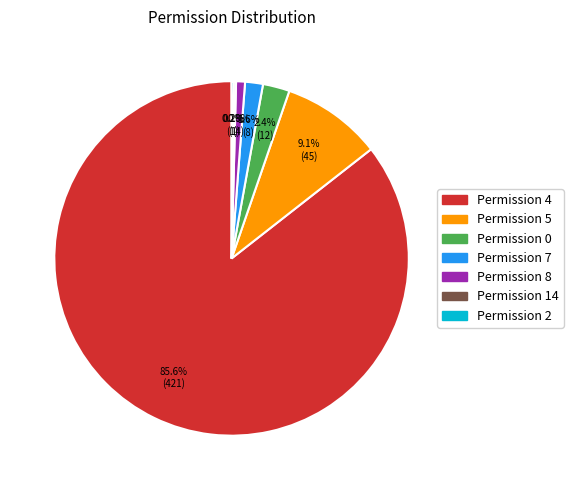

Is there a majority slice in this chart?

Yes